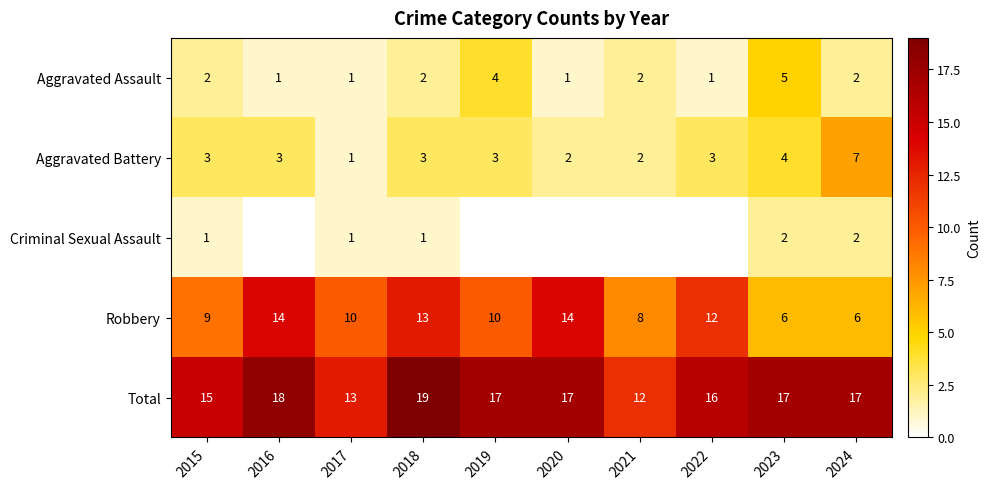

The value of Total at 2018 is 19. True or false?

True